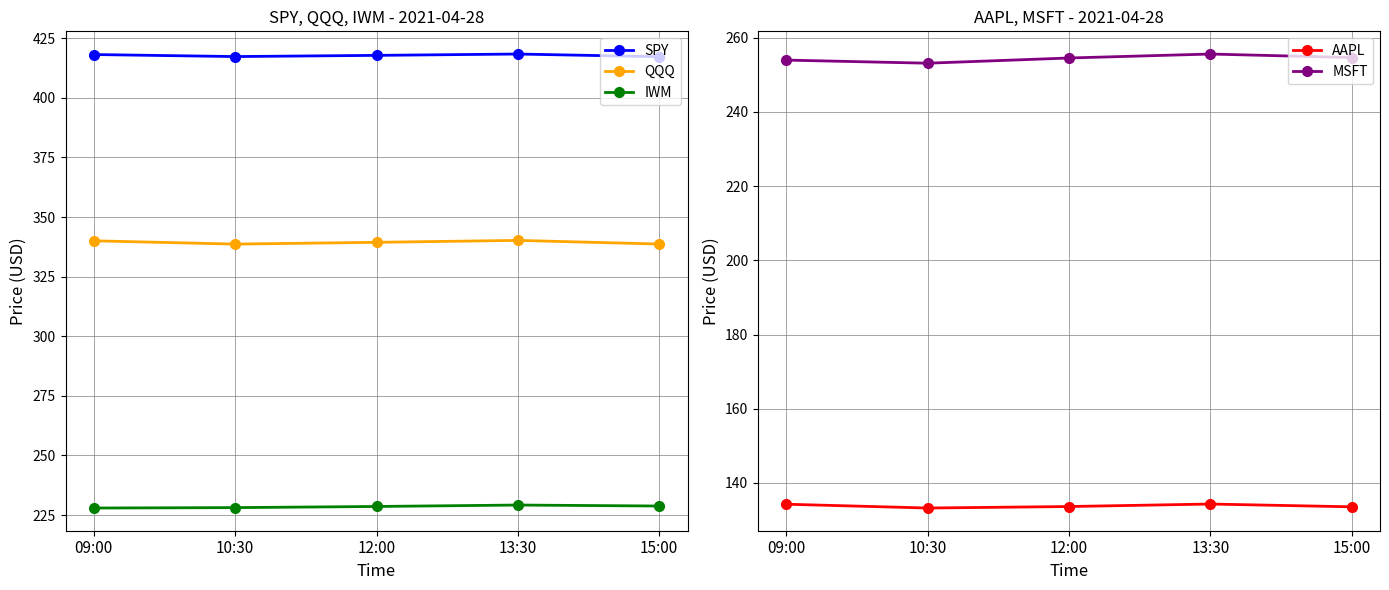

Is this an area chart (filled region under the line)?

No